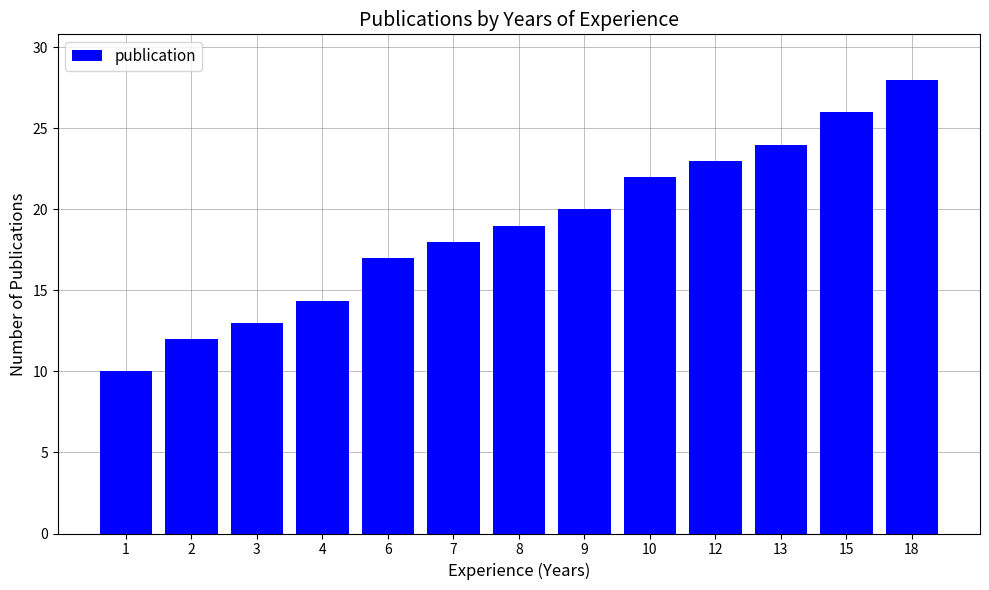

What is the difference between the maximum and minimum values?

18.0